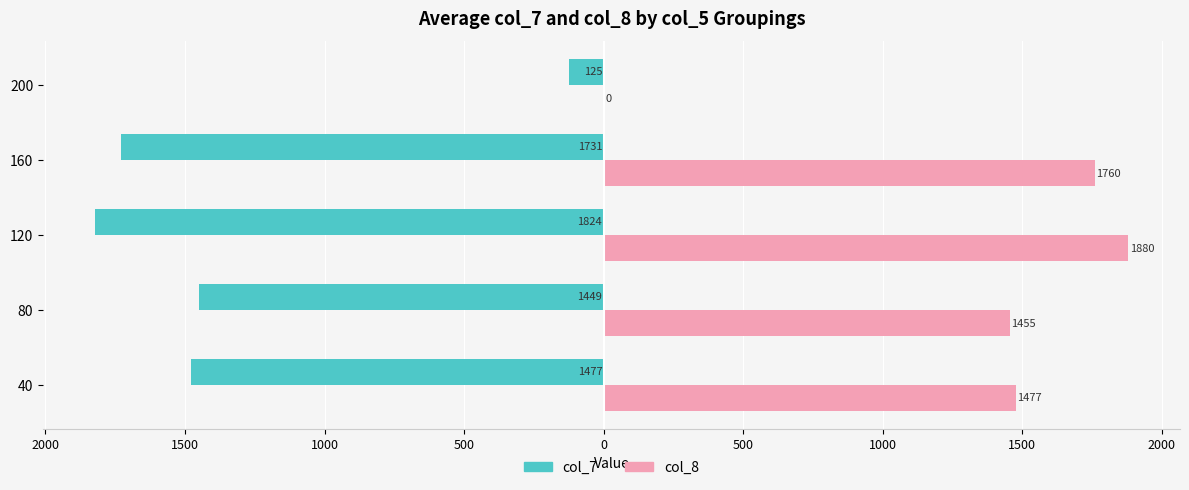

What is the value of the col_7 bar at the 3rd from the left?

-1823.8